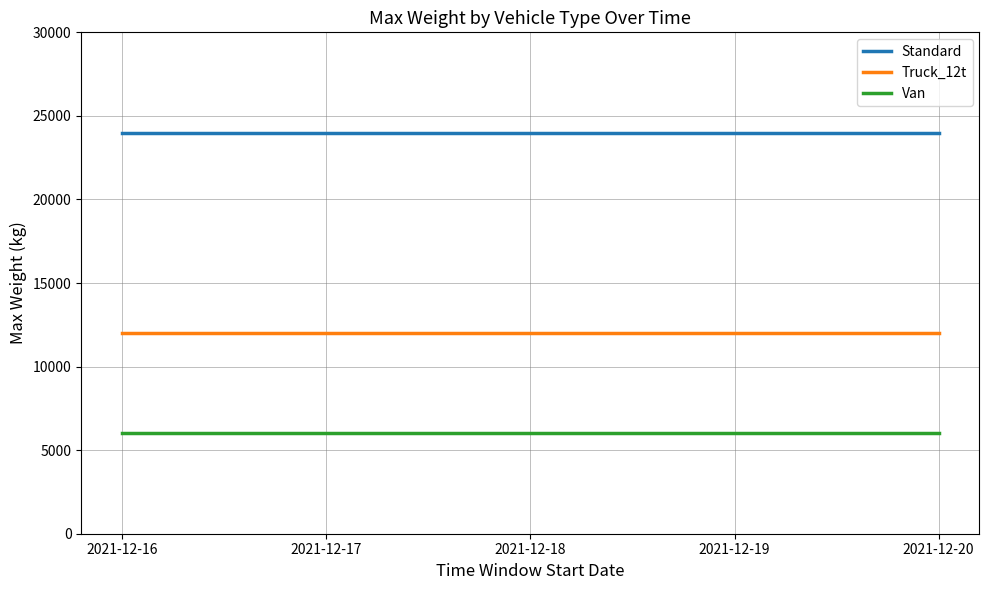

What is the lowest value of the Standard series?

24000